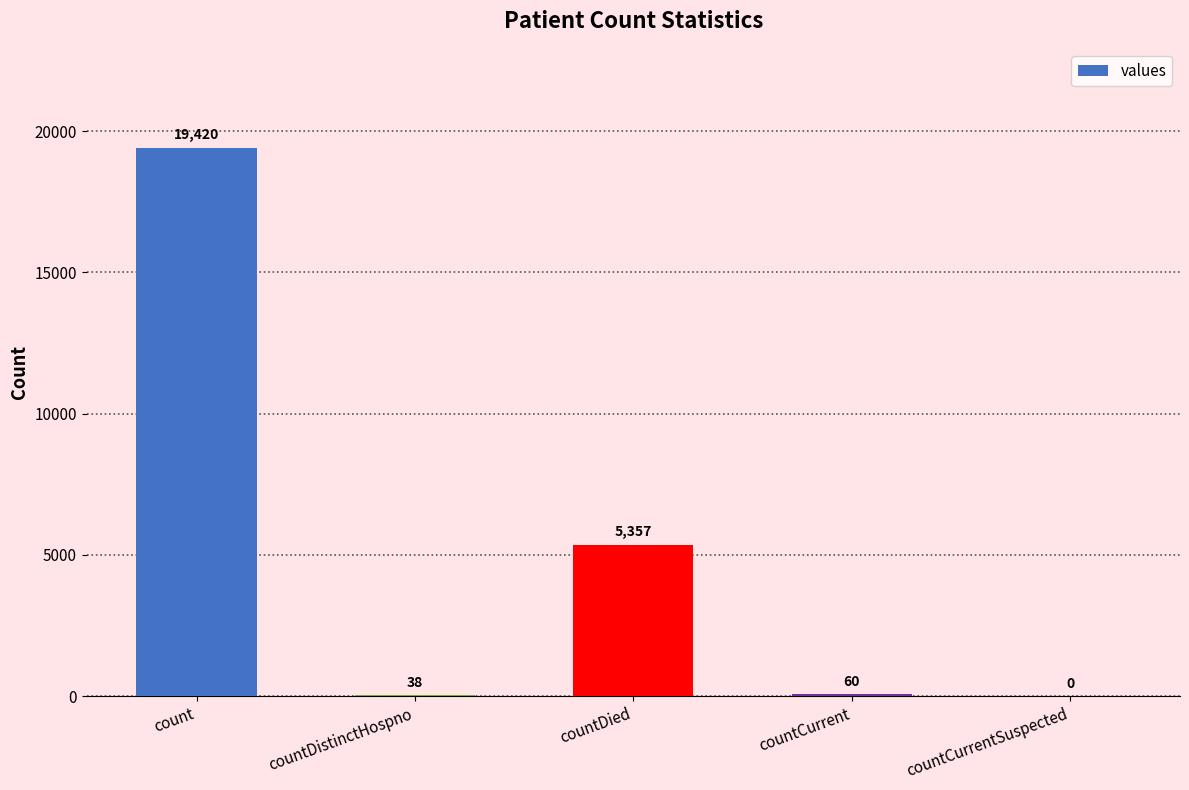

How many data points does each series have?

5